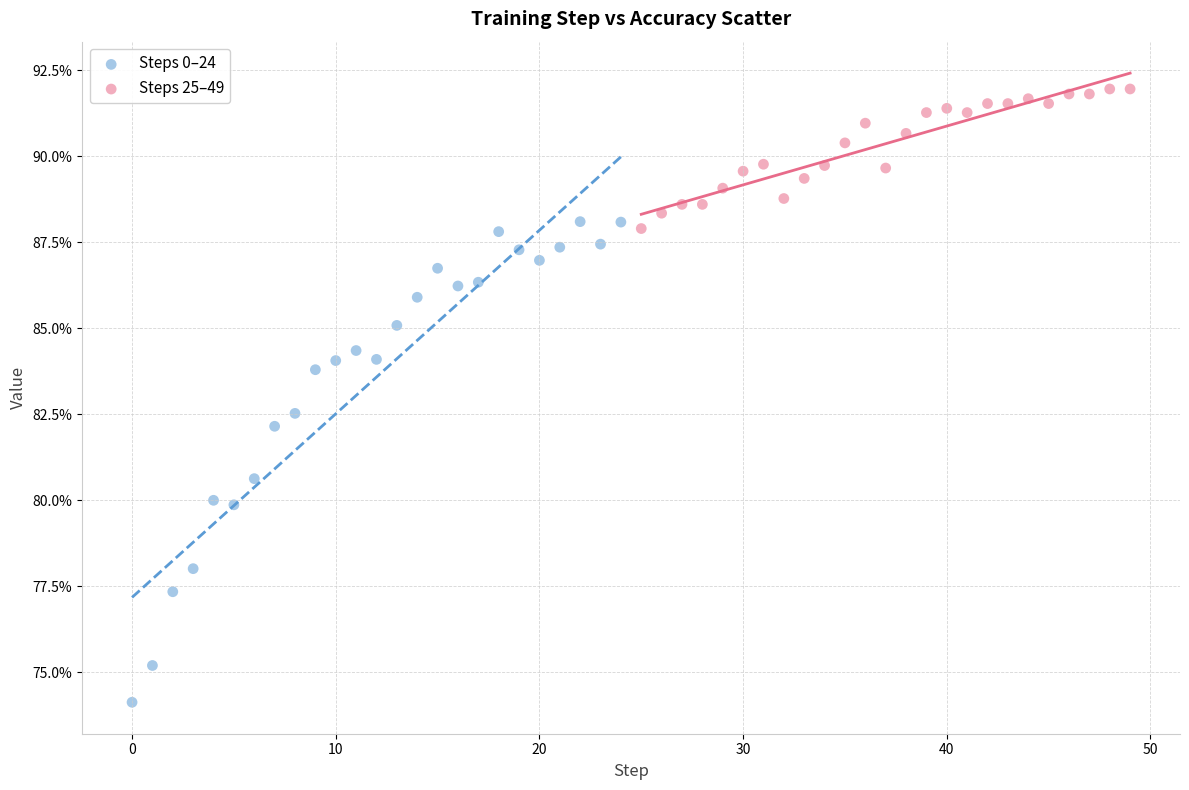

What are all the series names shown in the legend?

Steps 0–24, Steps 25–49